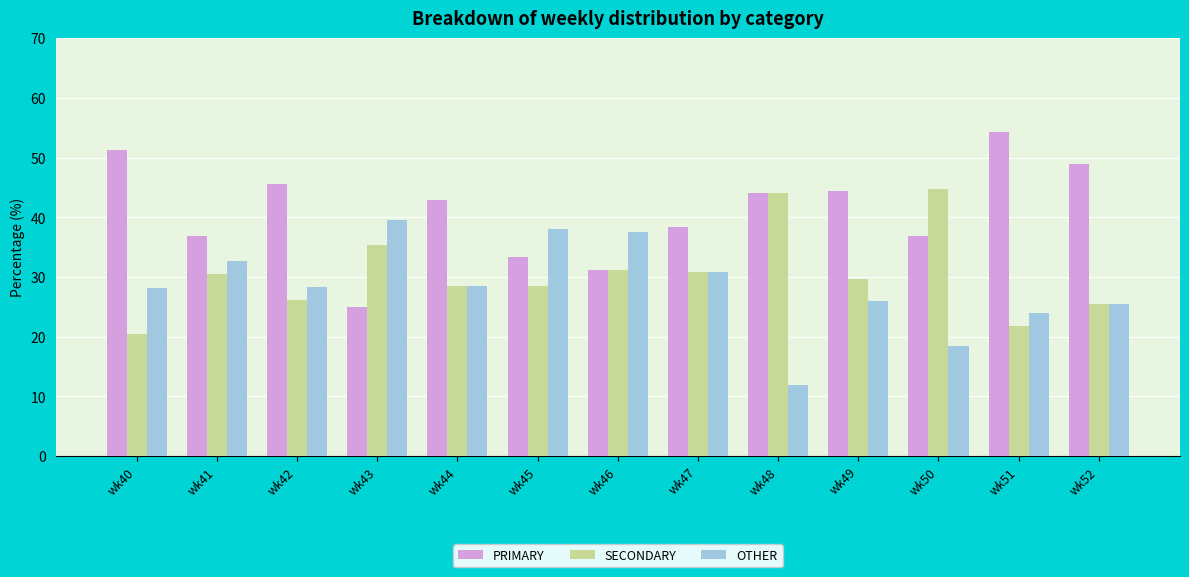

Which series has the largest total across all categories?

PRIMARY